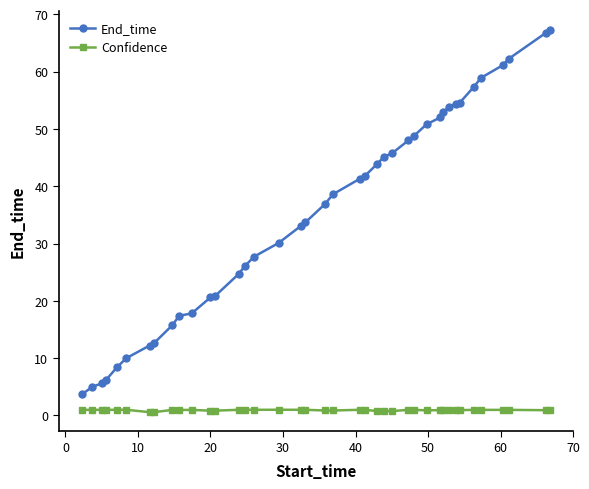

What is the highest value of the Confidence series?

1.0